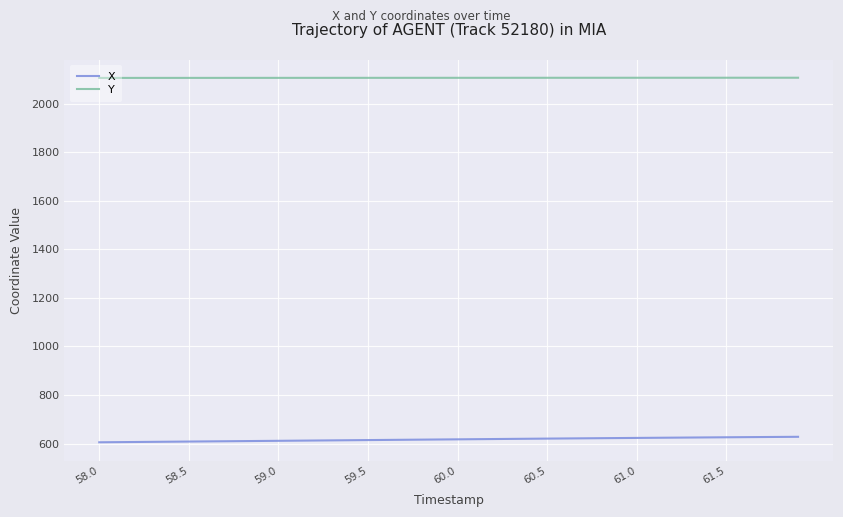

What is the minimum value for Y?

2106.0